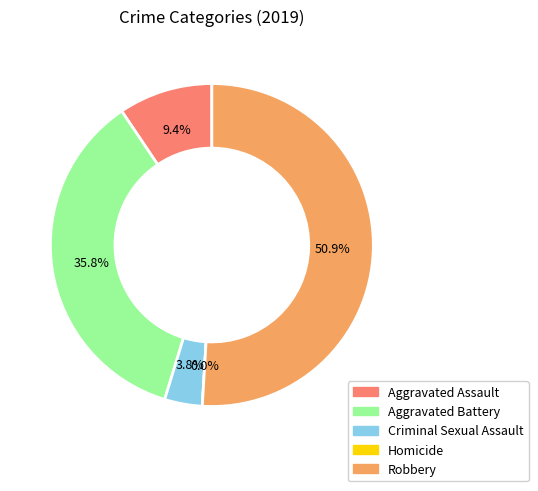

Which category has the smallest portion of the pie?

Homicide